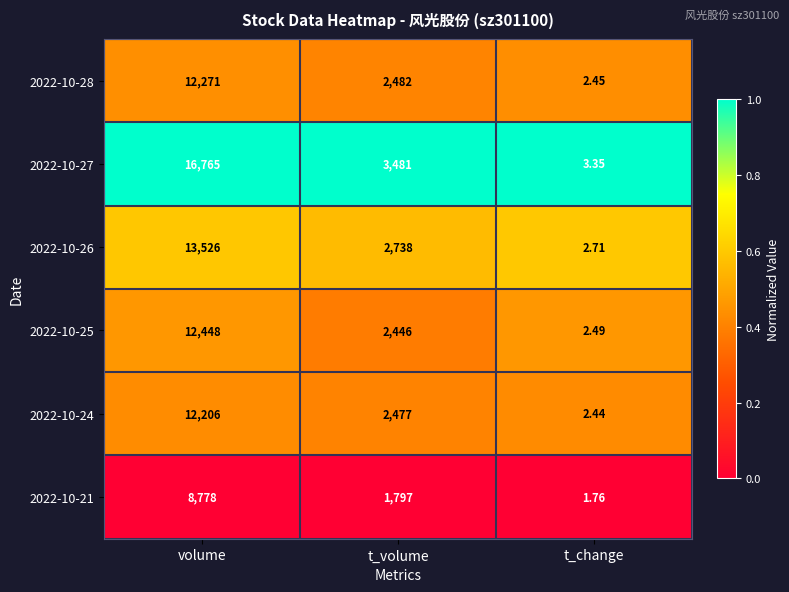

Which category has the lowest value in the 2022-10-24 series?

t_change